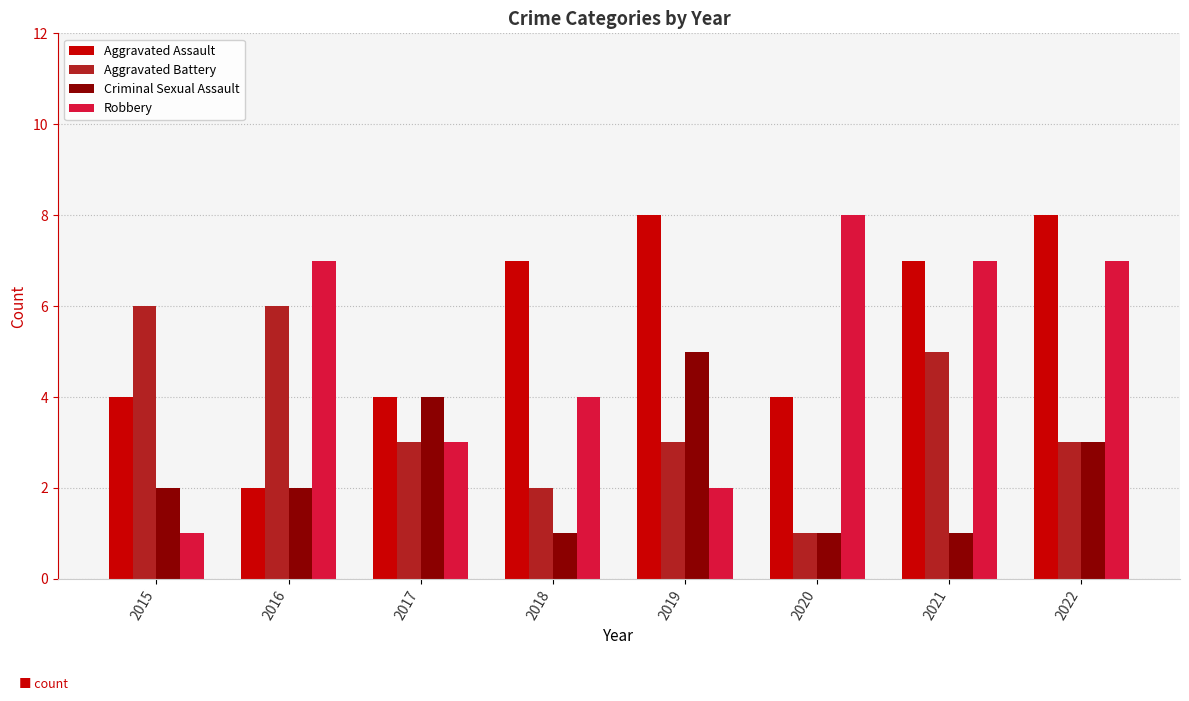

True or false: Robbery has a value of 4 at 2018.

True